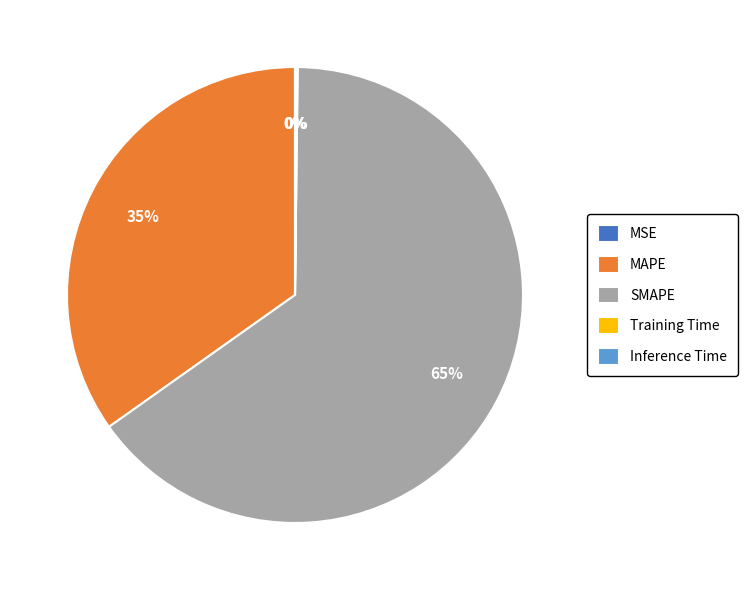

Is MAPE the majority of the pie?

No